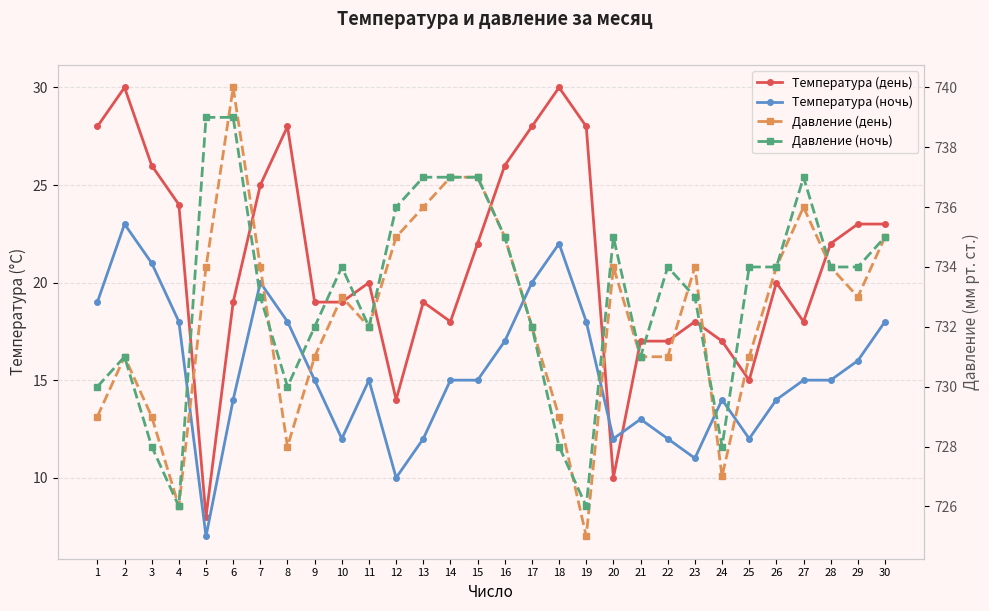

How many data points in Давление (день) are less than 733?

14